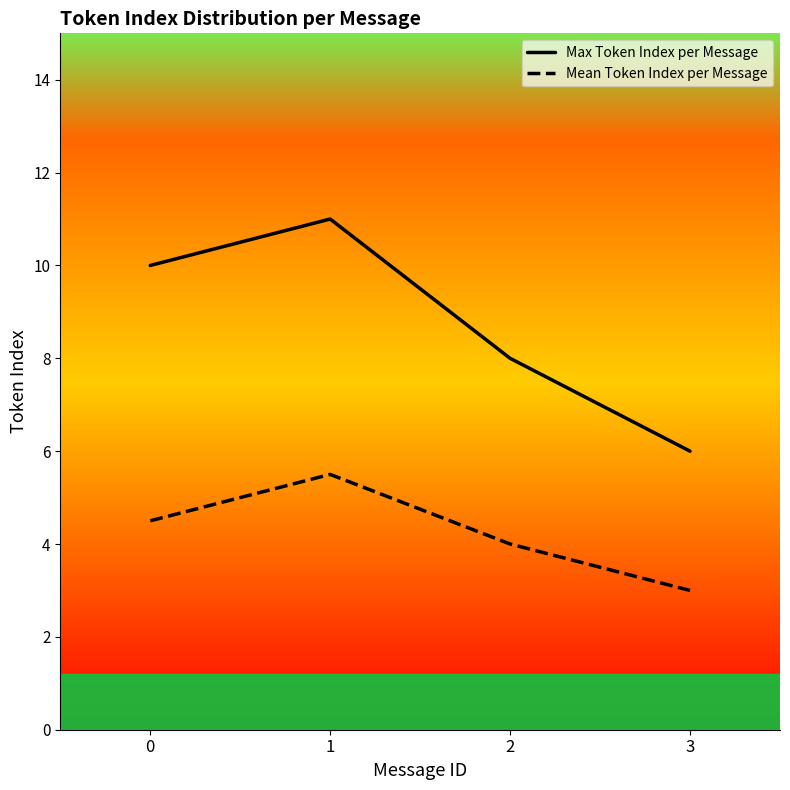

Reading left to right, extract all data points from this chart.

Max Token Index per Message: 10.0	11.0	8.0	6.0
Mean Token Index per Message: 4.5	5.5	4.0	3.0